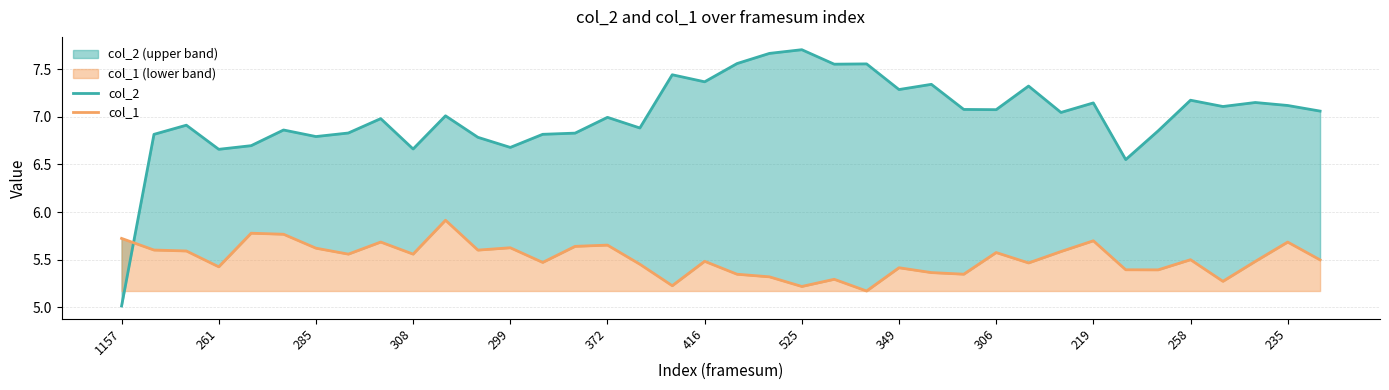

True or false: col_2 has more than 2 interior local peaks.

True